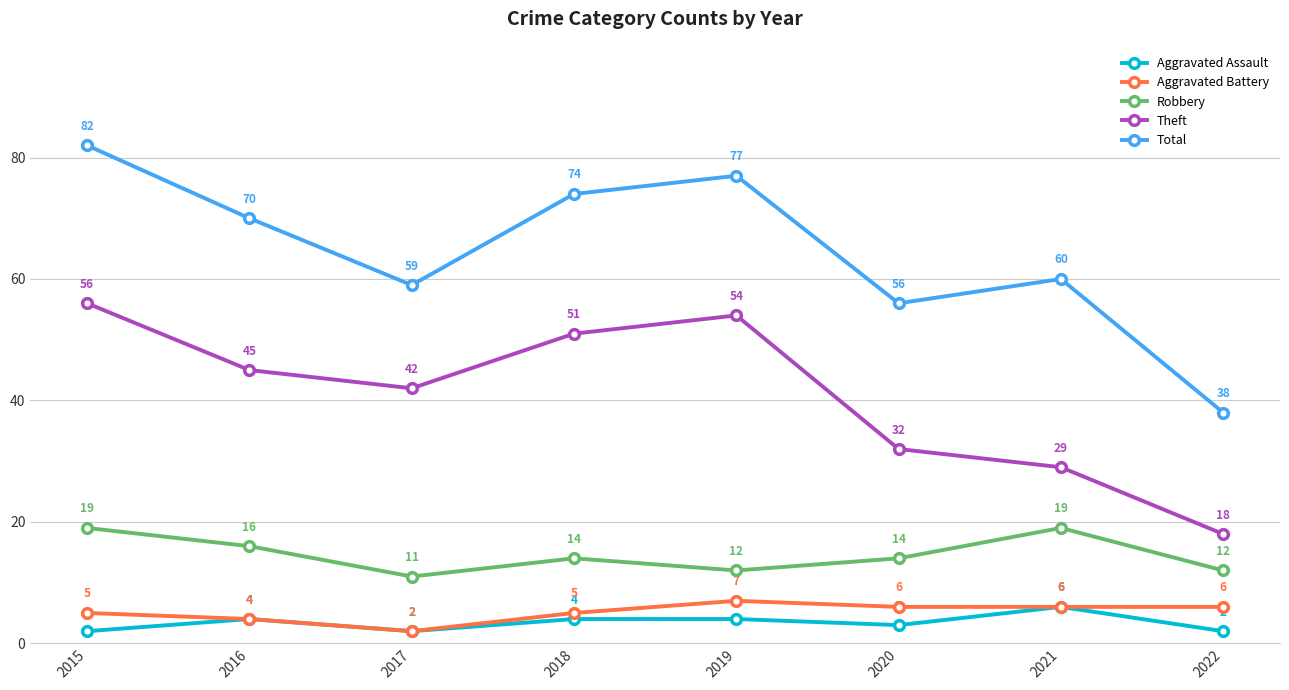

Which category has the lowest value in the Aggravated Battery series?

2017